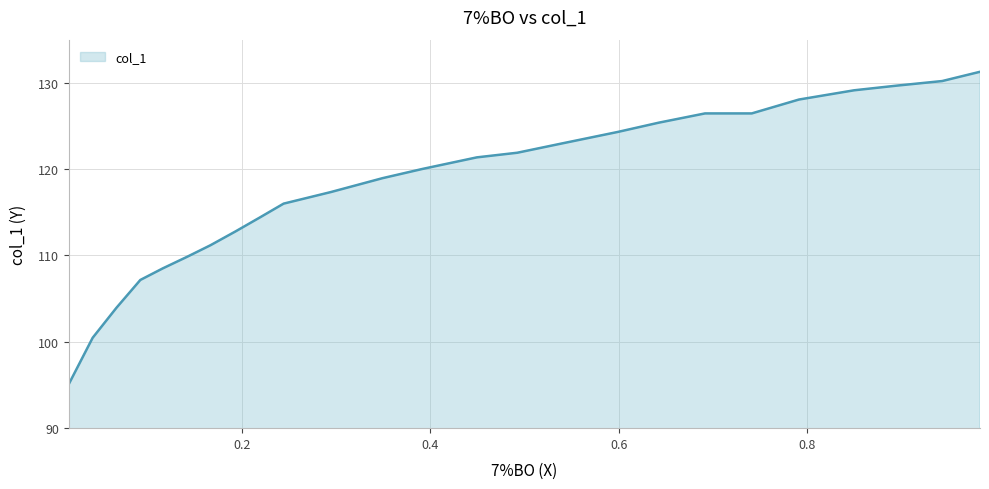

What is the greatest value displayed?

131.3